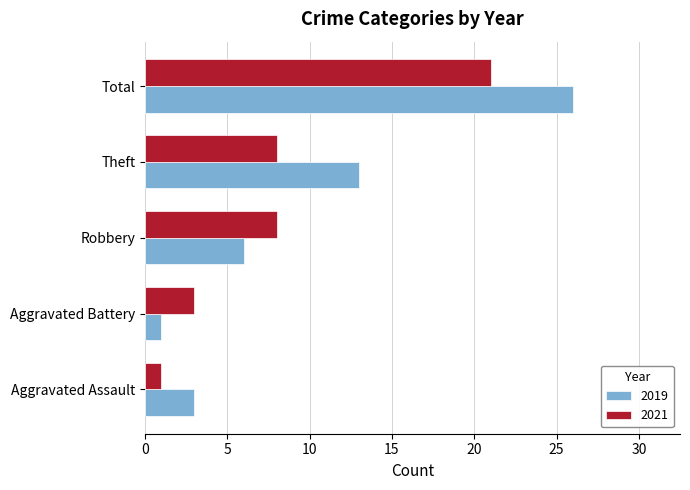

What is the sum of all 2021 values?

41